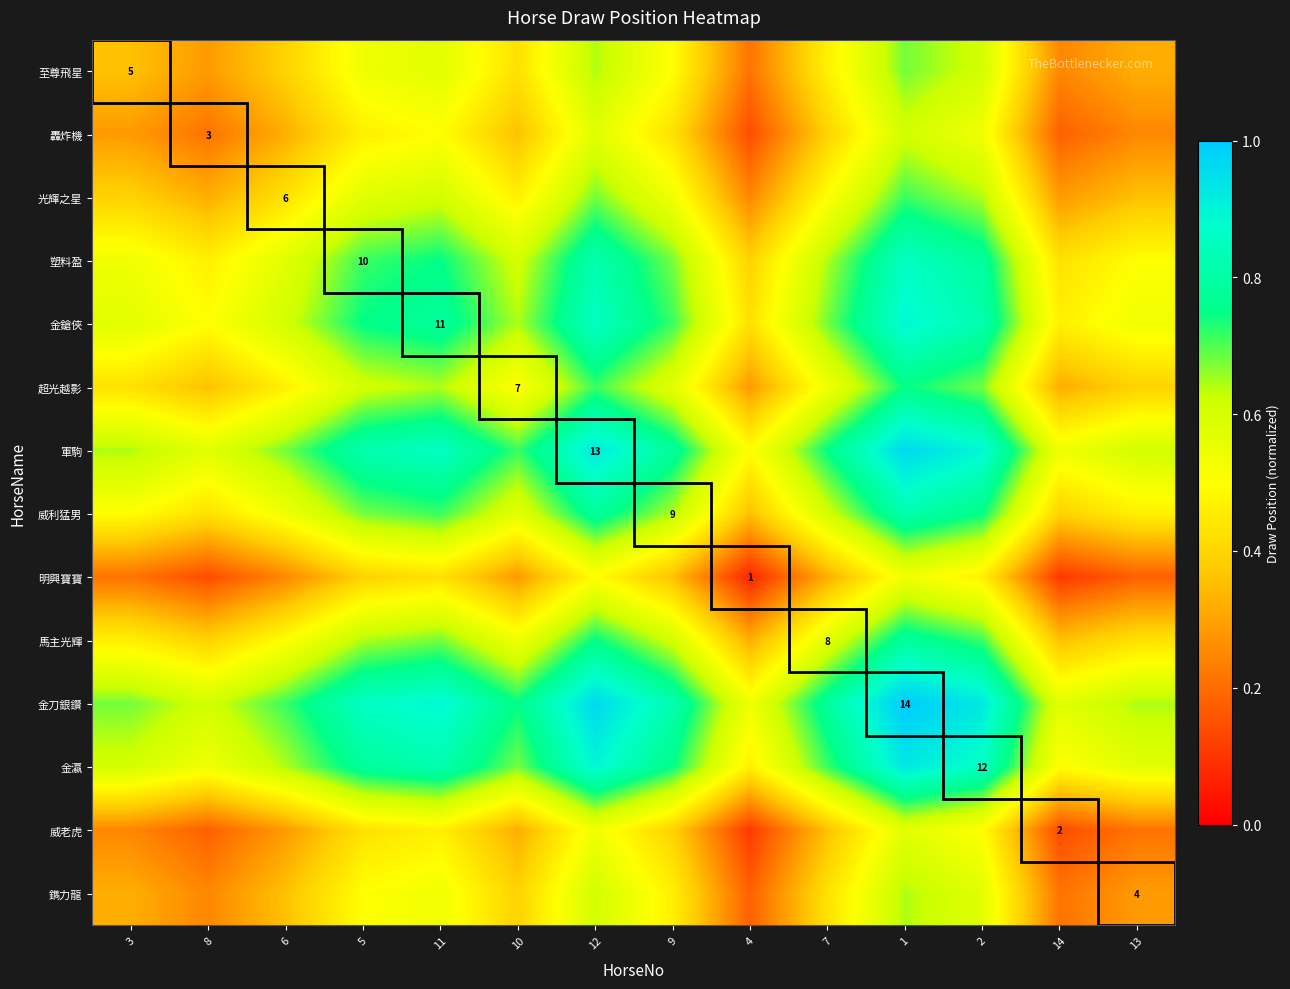

What is the total value across all series at 10?

7.2